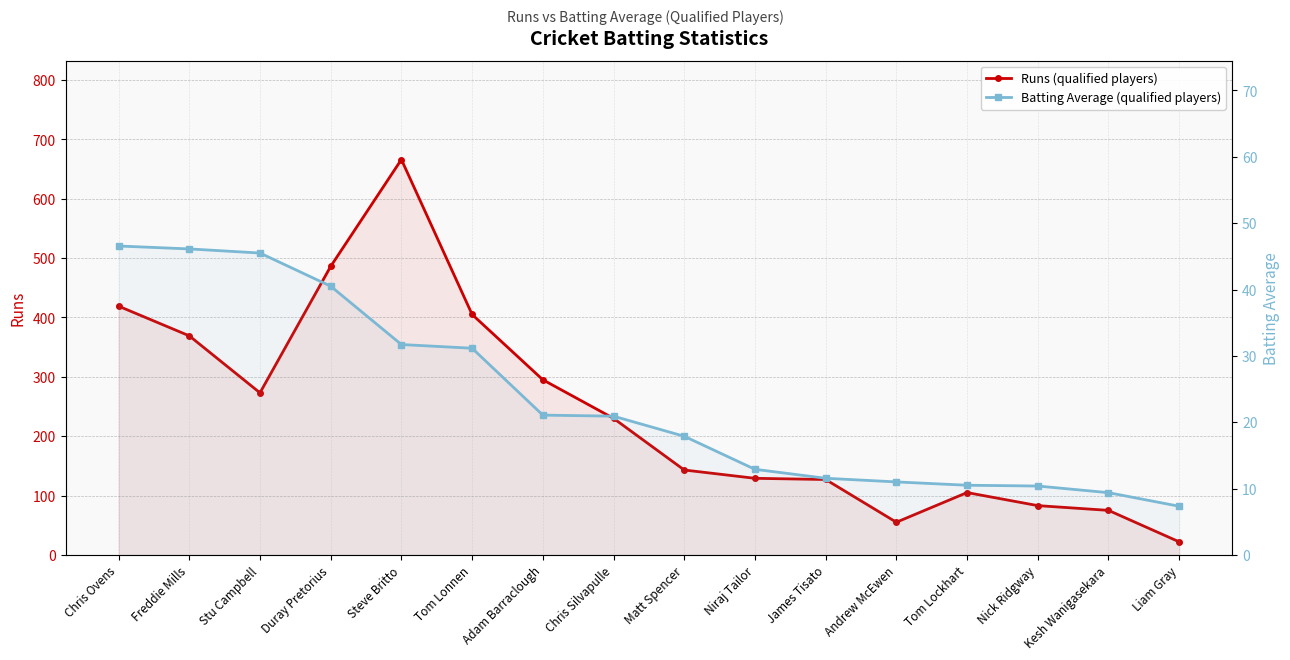

True or false: Runs (qualified players) and Batting Average (qualified players) cross at least once.

False